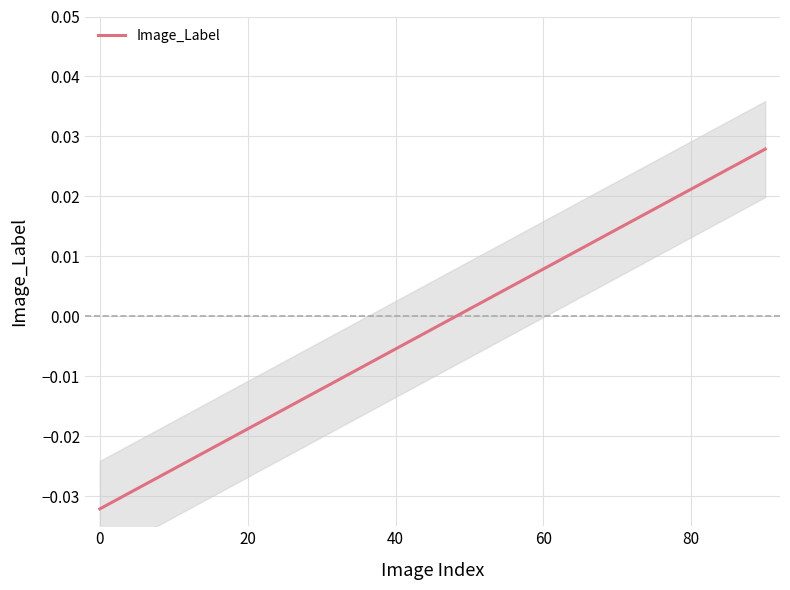

The value at 0 is -0.0. True or false?

True